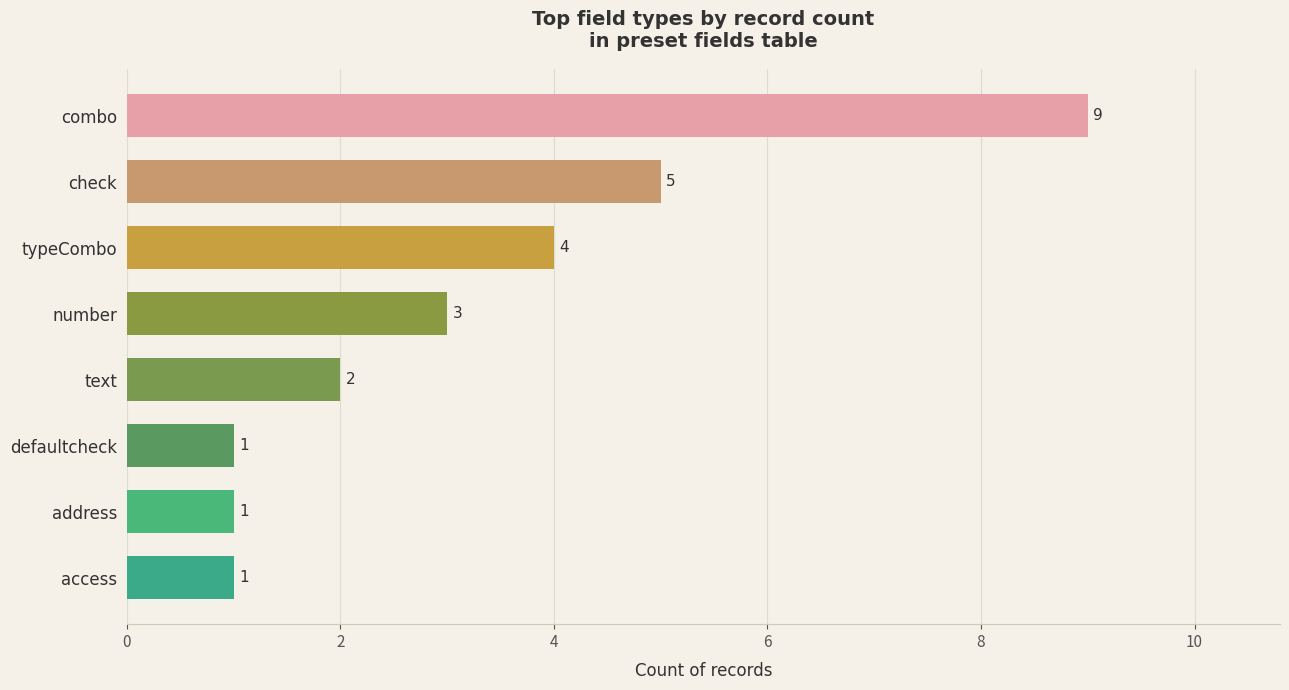

Reading bottom to top, list all the values displayed in this chart.

1	1	1	2	3	4	5	9